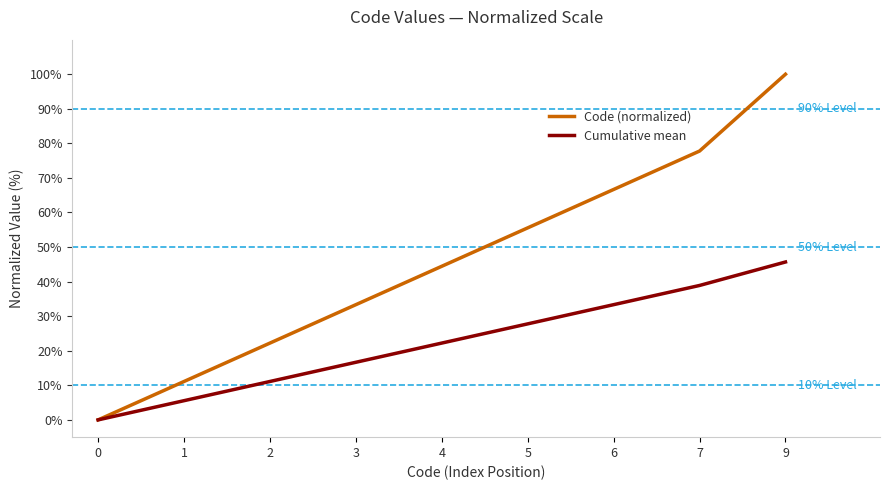

Which series has the widest spread of values?

Code (normalized)